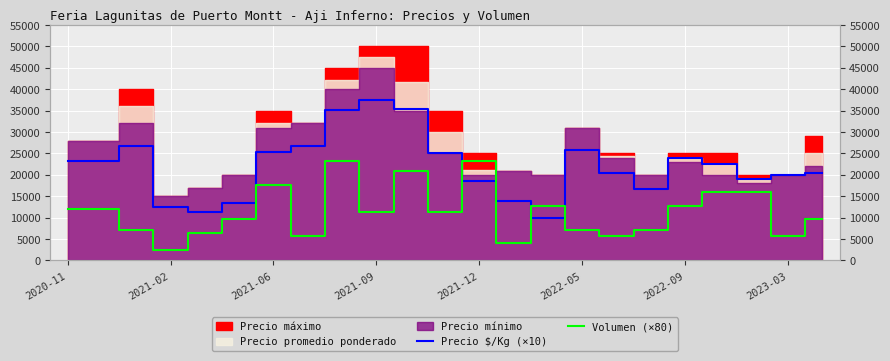

True or false: Volumen (×80) and Precio $/Kg (×10) intersect in this chart.

True